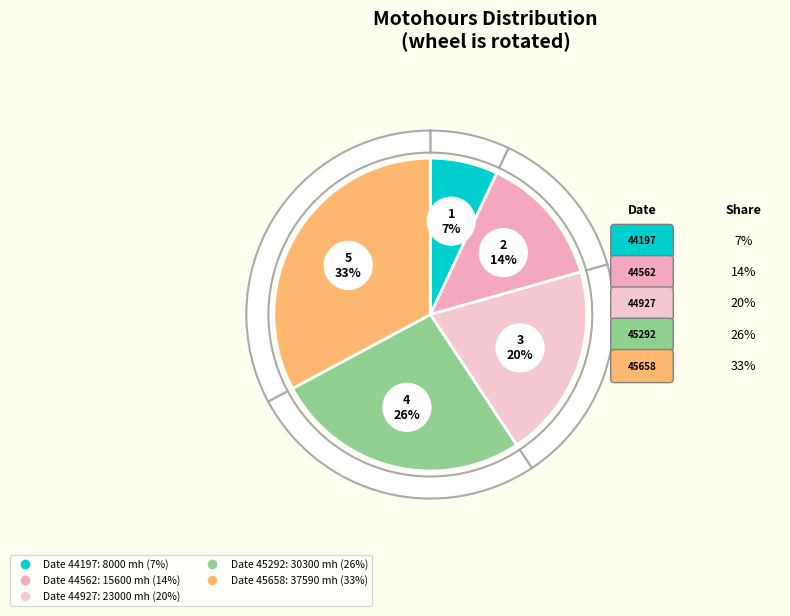

To the nearest percent, what is the difference between the 44197 and 45658 slice percentages?

26%